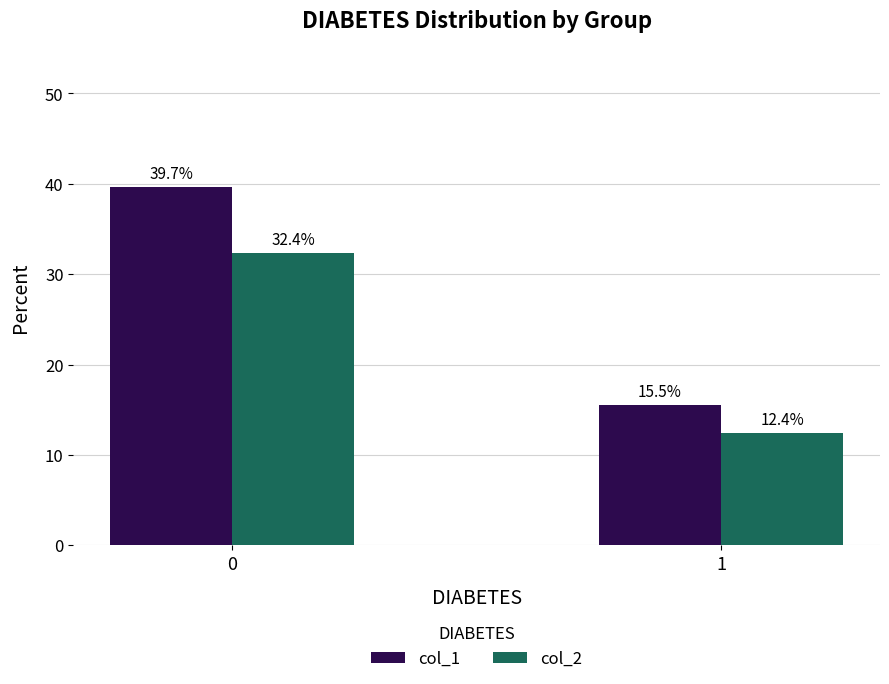

The col_1 series shows 4.5 at 1. True or false?

False